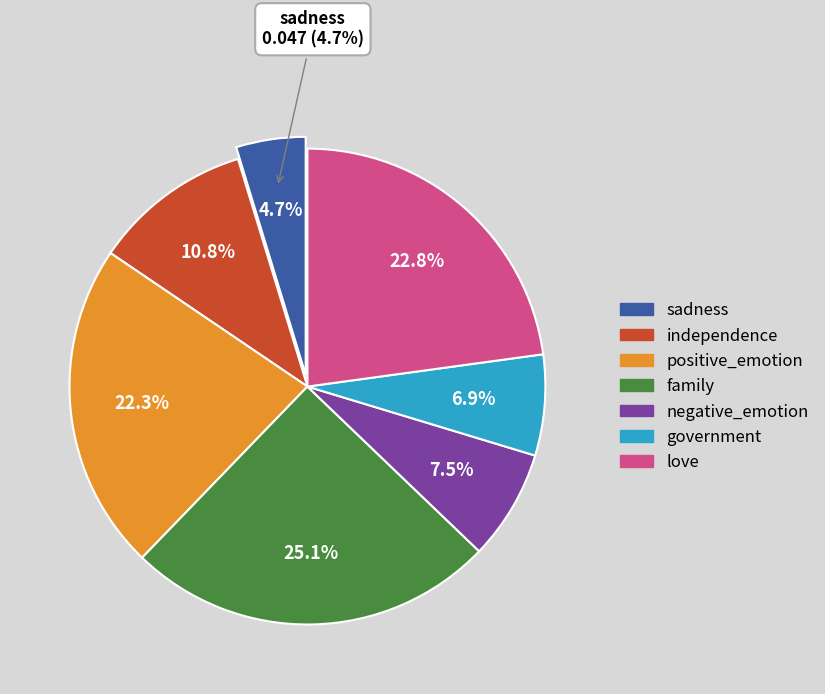

What is the largest slice in the pie chart?

family